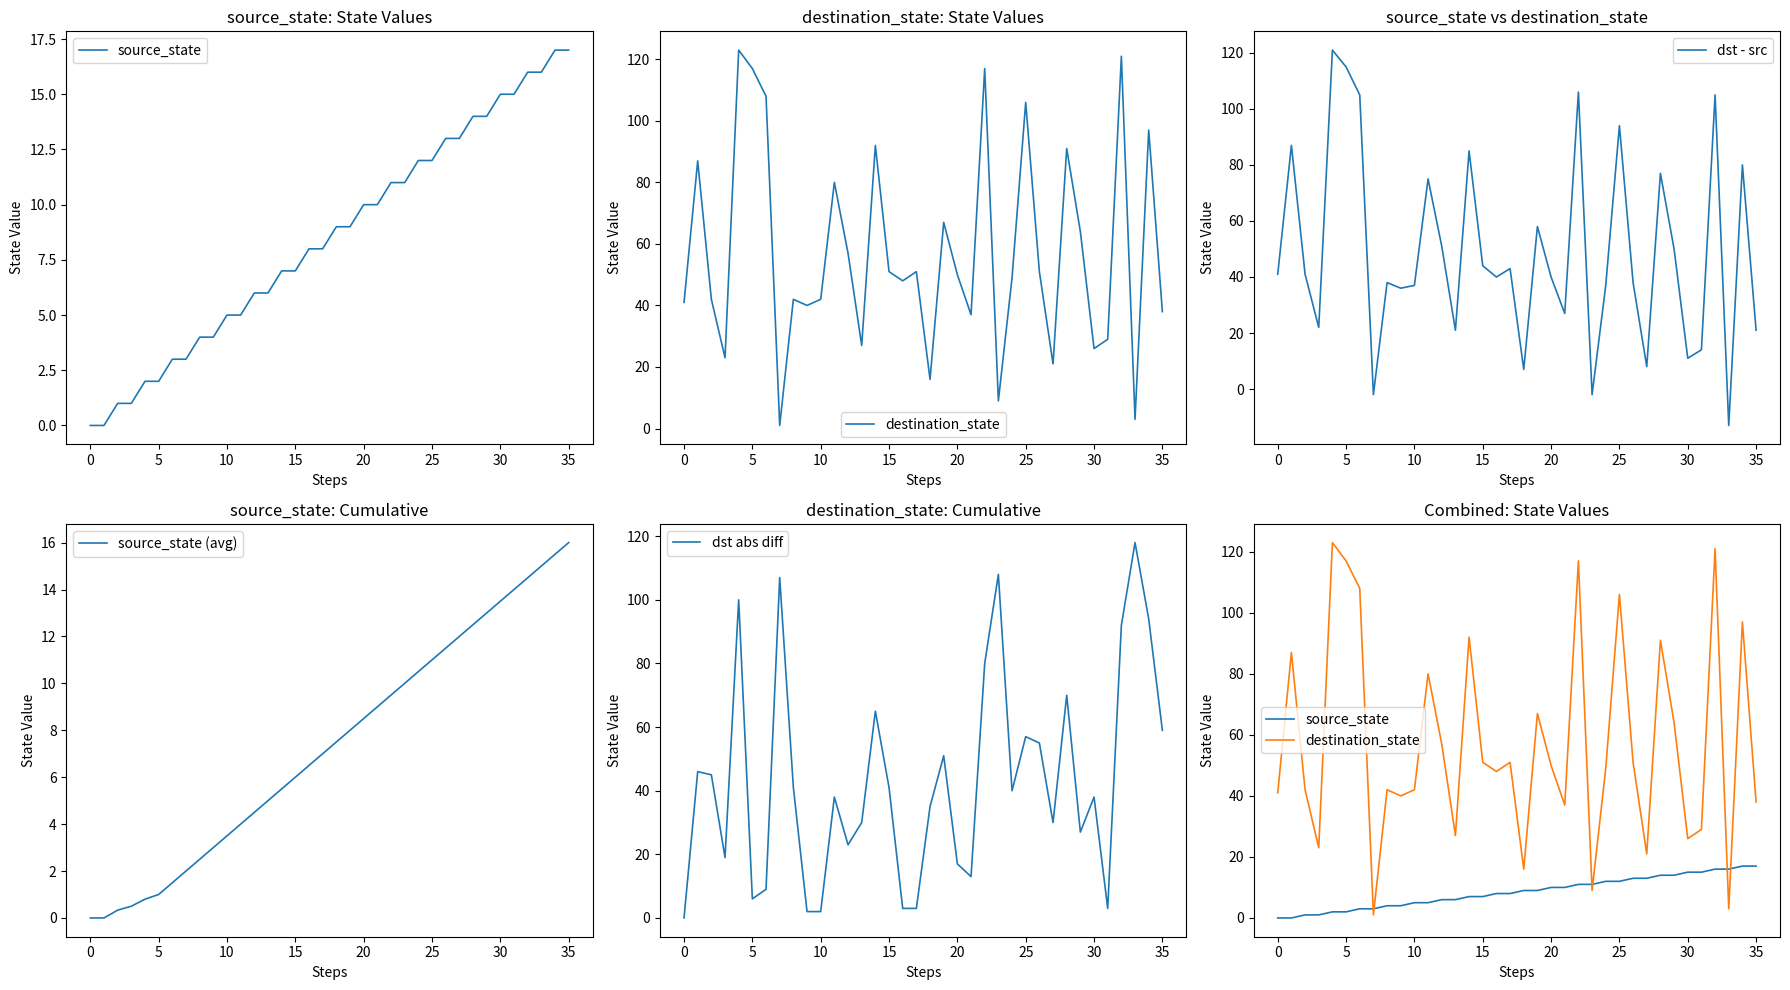

The dst - src series shows 37 at 25. True or false?

False